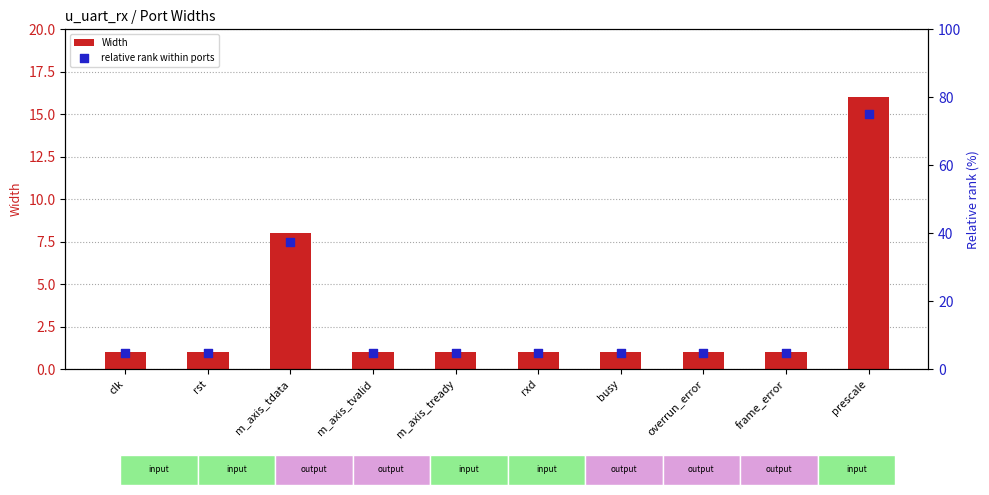

At how many categories does at least one series exceed 11?

2